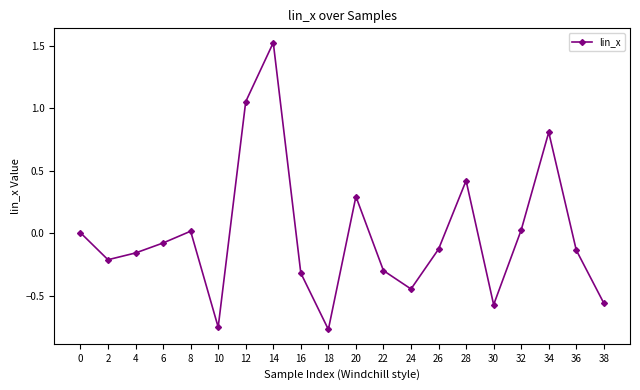

Is it true that the value at 34 is 1.2?

False